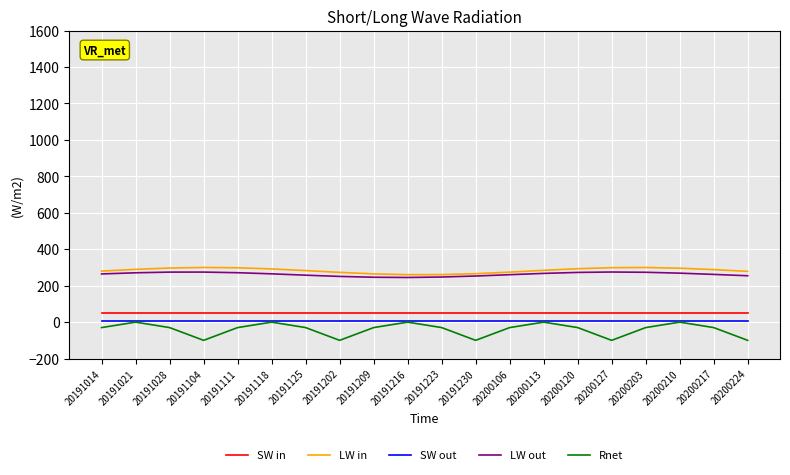

True or false: Rnet has a value of -30.0 at 20200120.

True